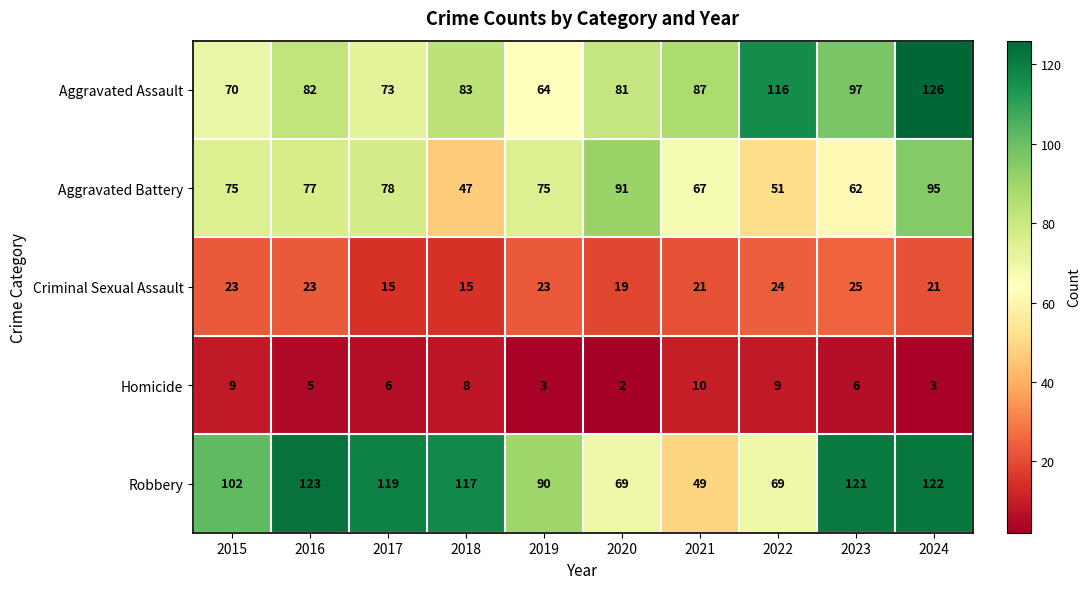

Which series has the widest spread of values?

Robbery